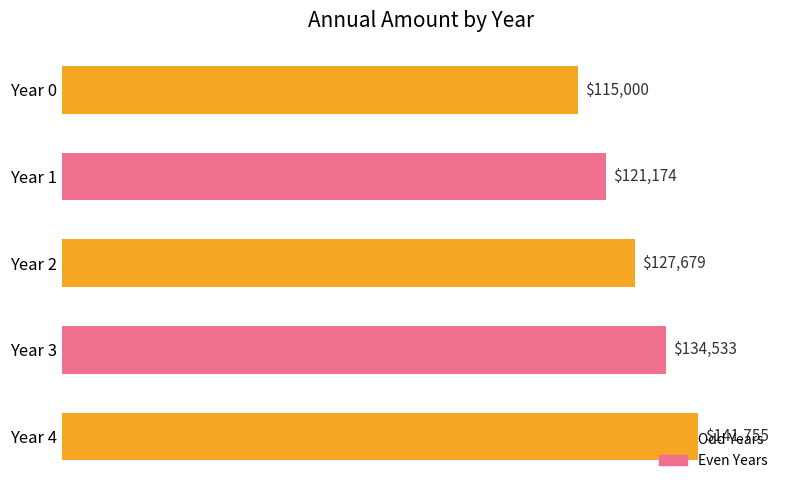

Is it true that the value at Year 4 is 231851.4?

False